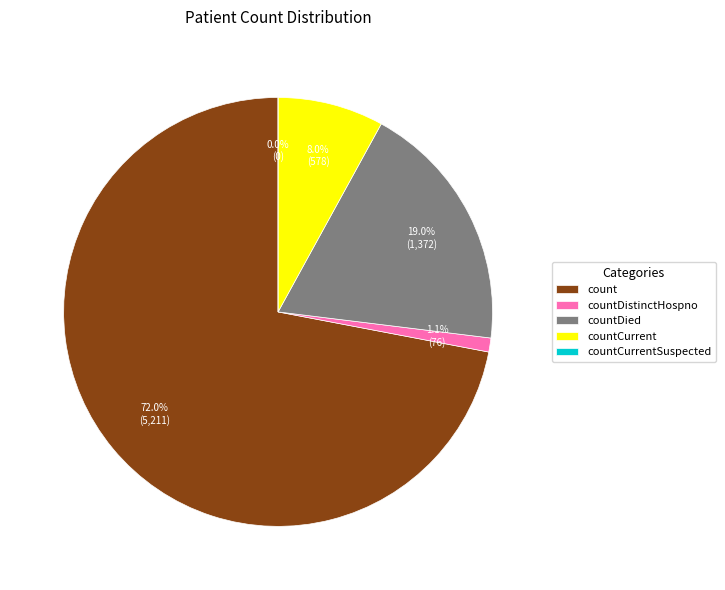

How many slices are in this pie chart?

5